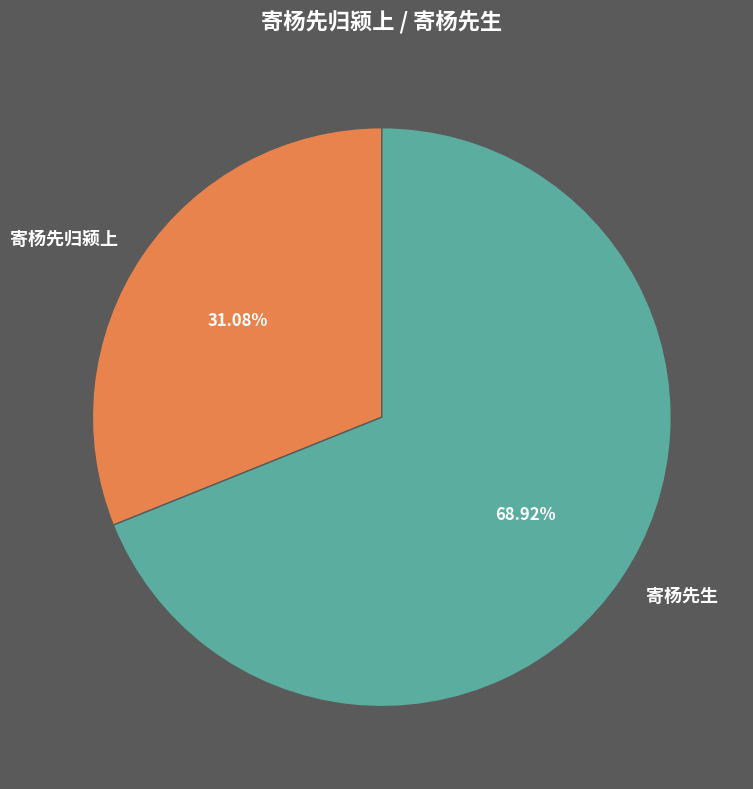

To the nearest percent, what is the difference between the 寄杨先生 and 寄杨先归颍上 slice percentages?

38%